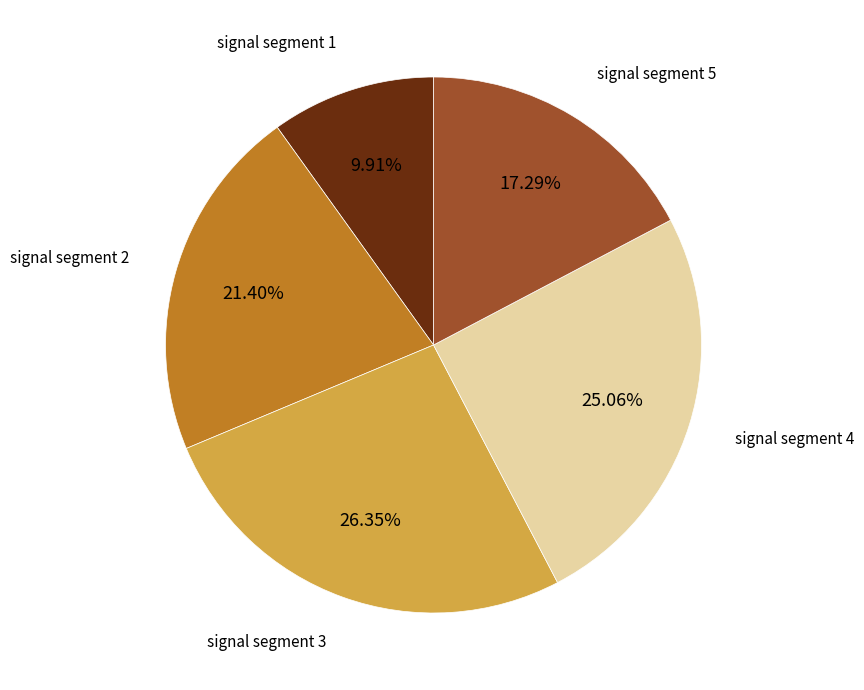

To the nearest percent, what is the average slice percentage?

20%